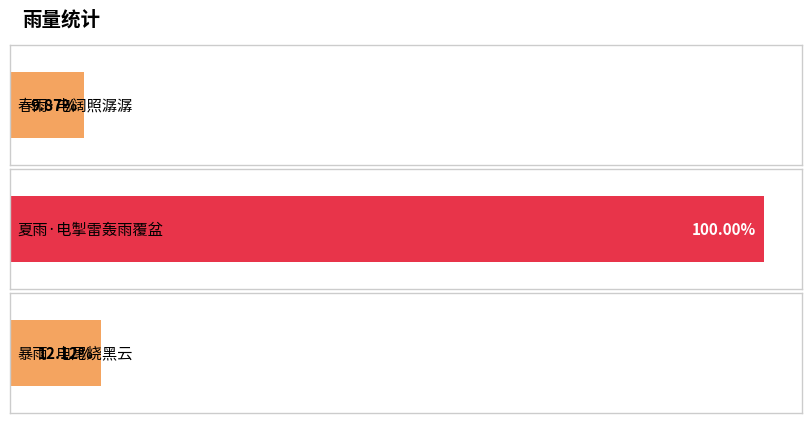

Reading left to right, extract all data points from this chart.

25477	258127	31297